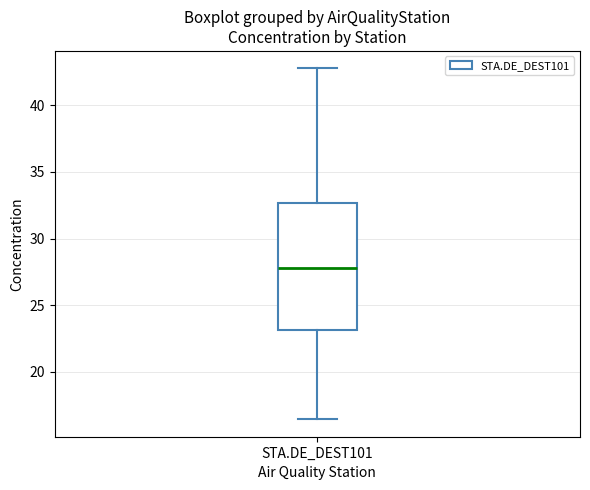

Where is the lower edge of the box for STA.DE_DEST101 on the y-axis? The values are not printed on the chart, so give them approximately, as read against the axis.

23.0